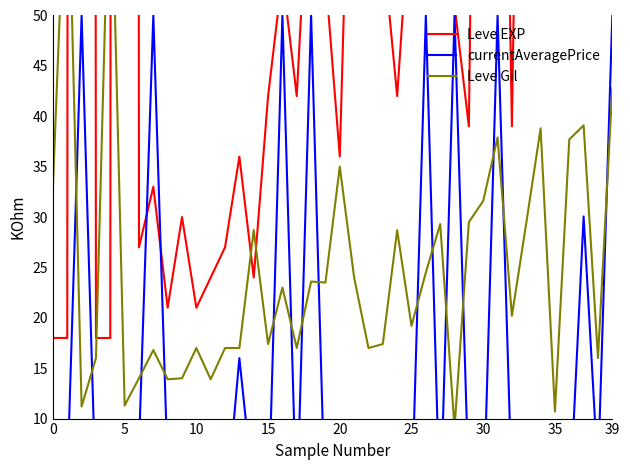

The value of Leve Gil at 12 is 6.2. True or false?

False